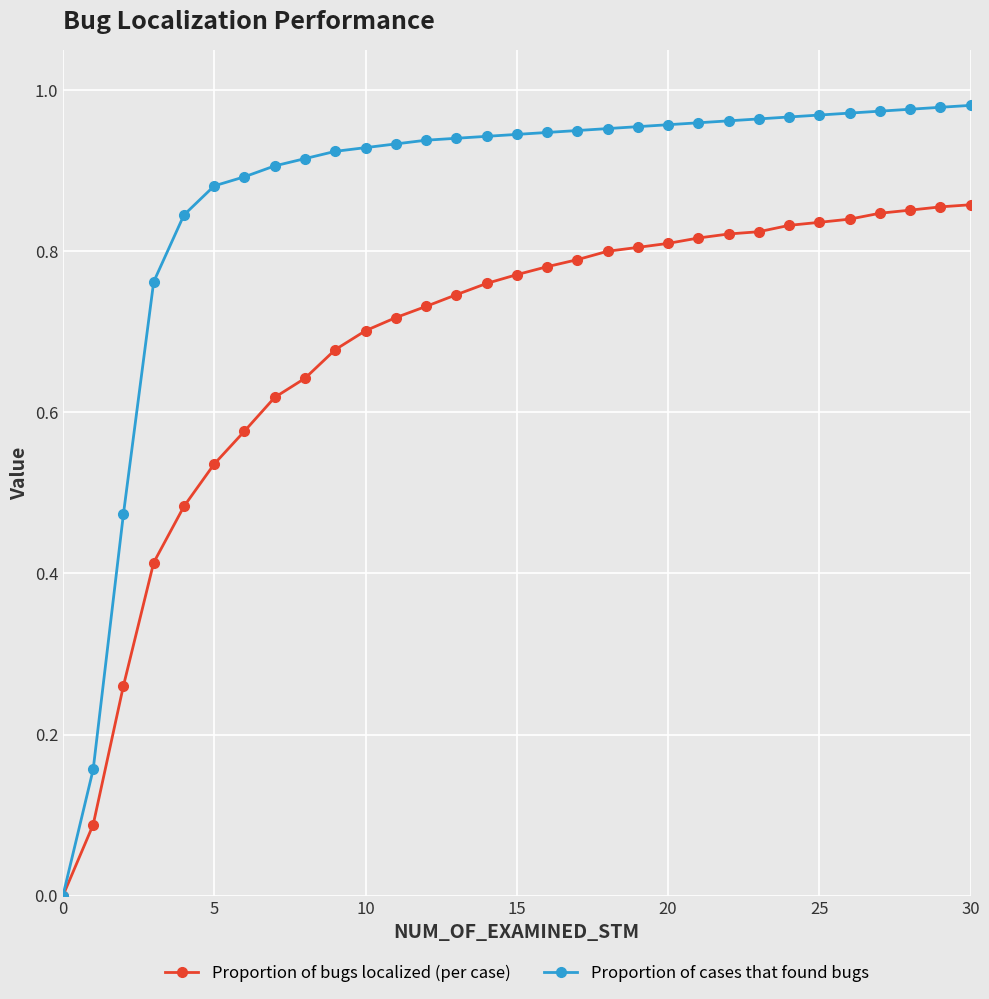

Which series has the largest total across all categories?

Proportion of cases that found bugs